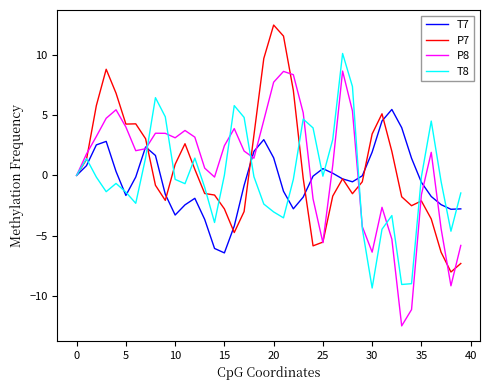

What is the maximum value for P8?

8.6